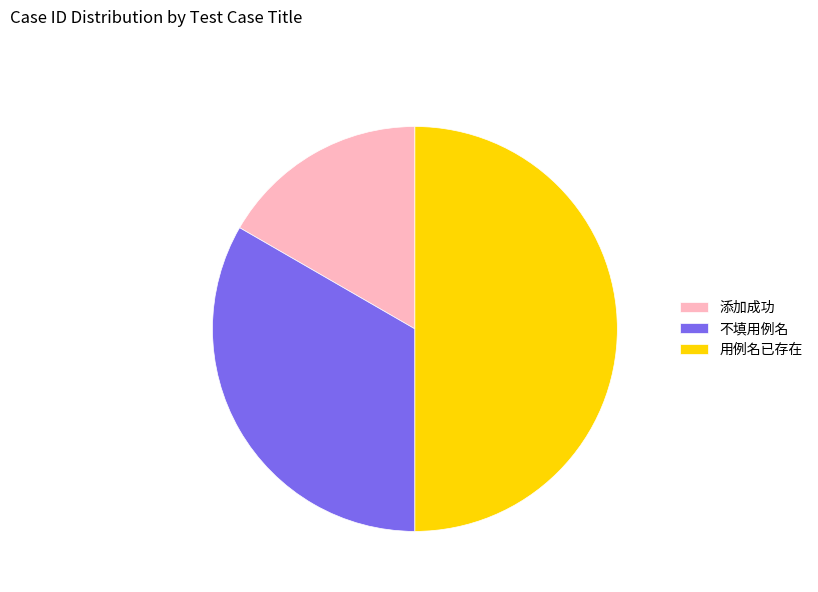

Approximately how many times larger is the value at 添加成功 compared to 不填用例名?

0.5